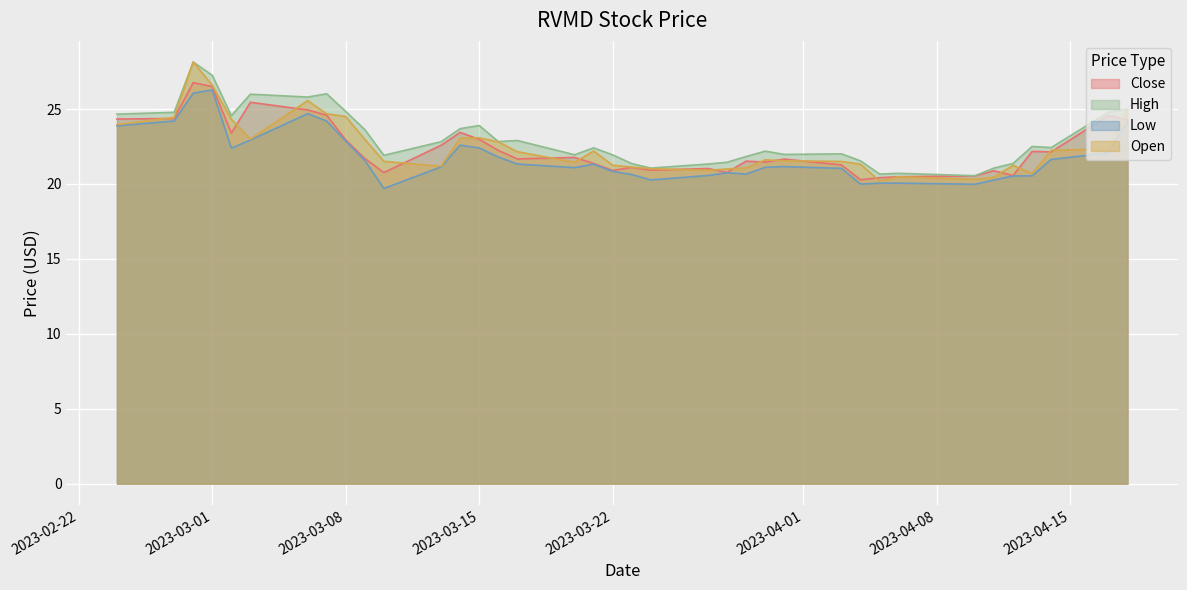

What is the average value of the Close series?

22.4